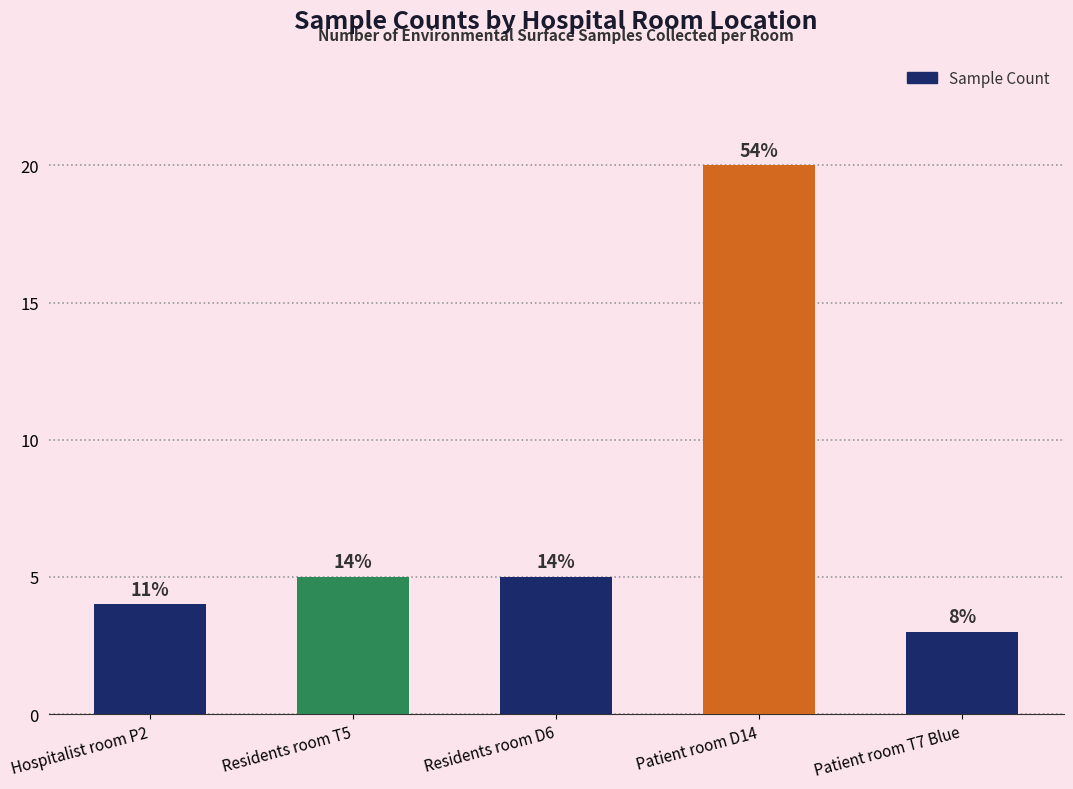

What is the difference between the maximum and second lowest values?

16